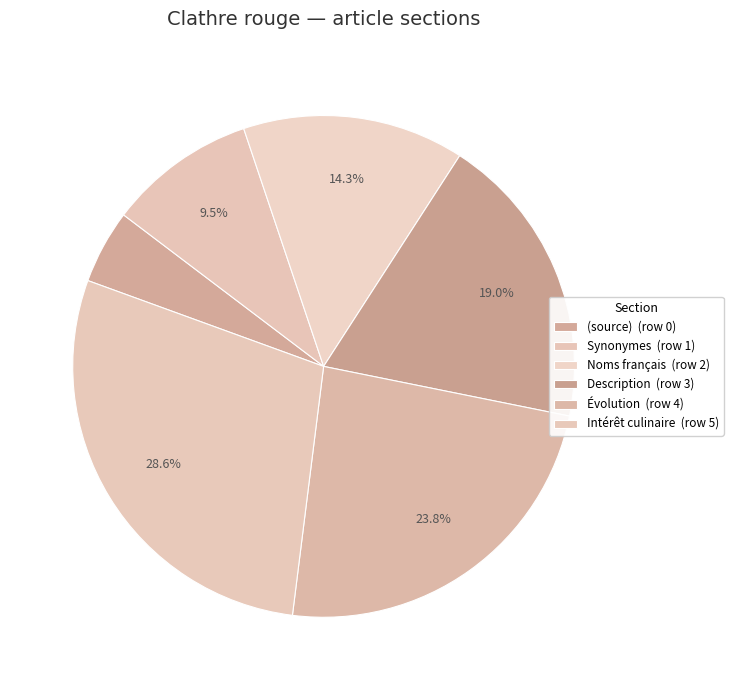

How many slices are in this pie chart?

6